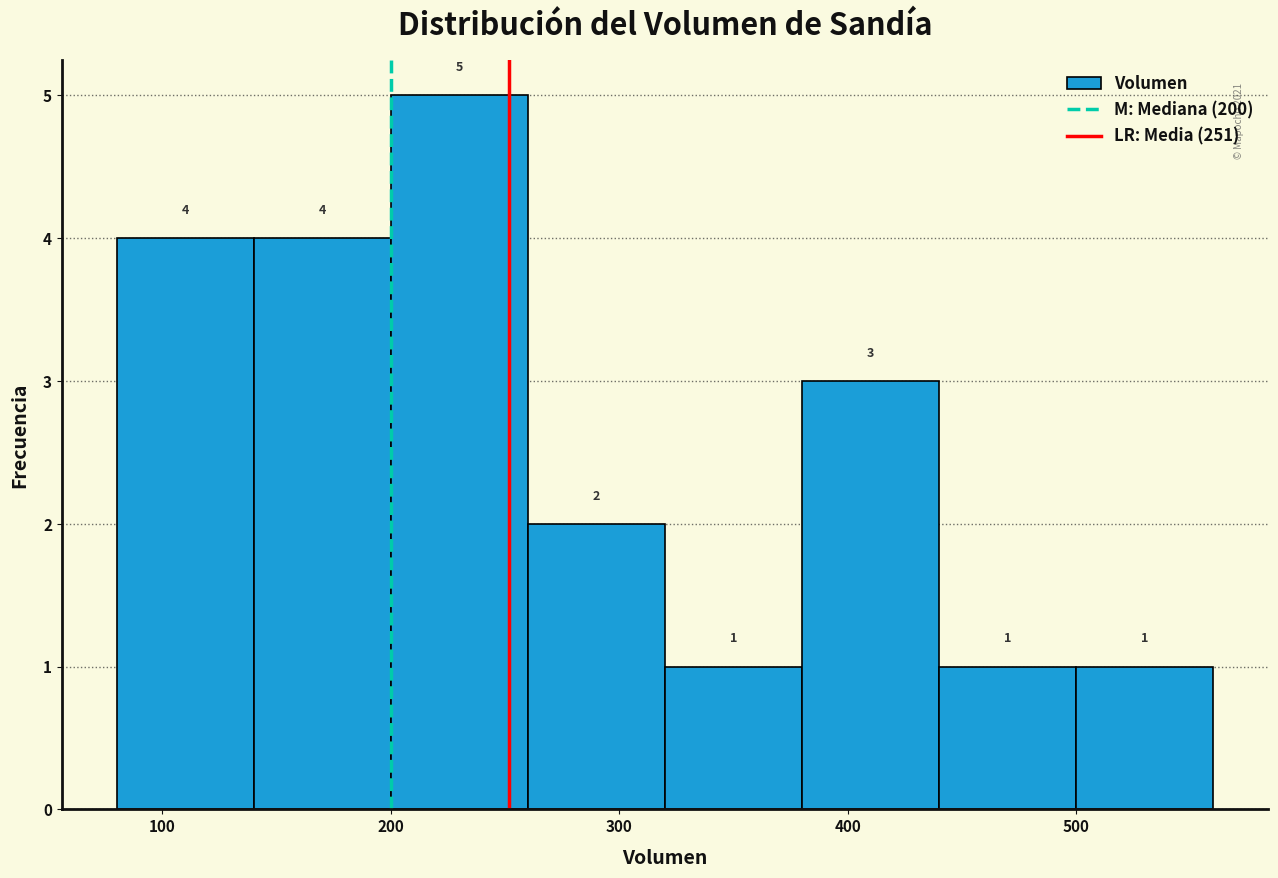

Reading left to right, transcribe this chart: for each bar, give the range it covers on the x-axis and its height.

80 to 140: 4
140 to 200: 4
200 to 260: 5
260 to 320: 2
320 to 380: 1
380 to 440: 3
440 to 500: 1
500 to 560: 1